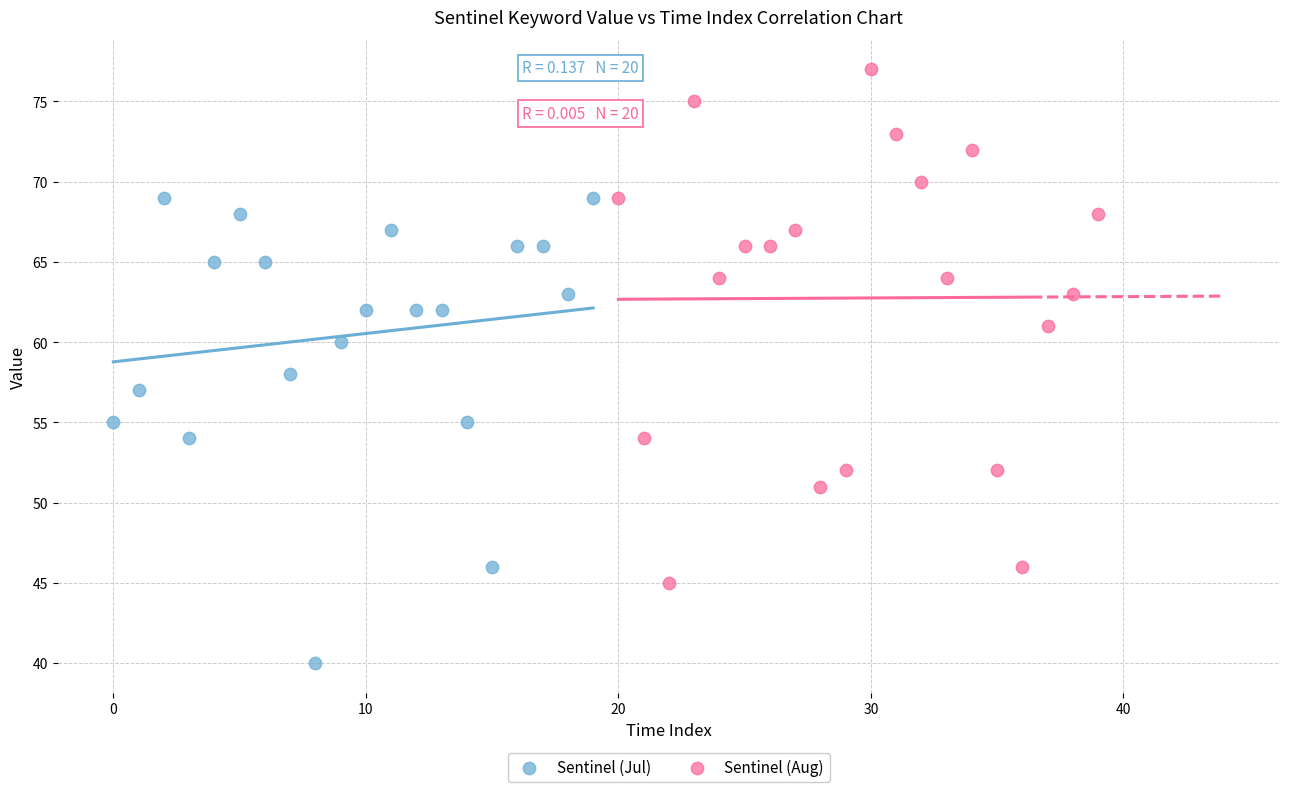

Which series has the largest Y range (max minus min)?

Sentinel (Aug)